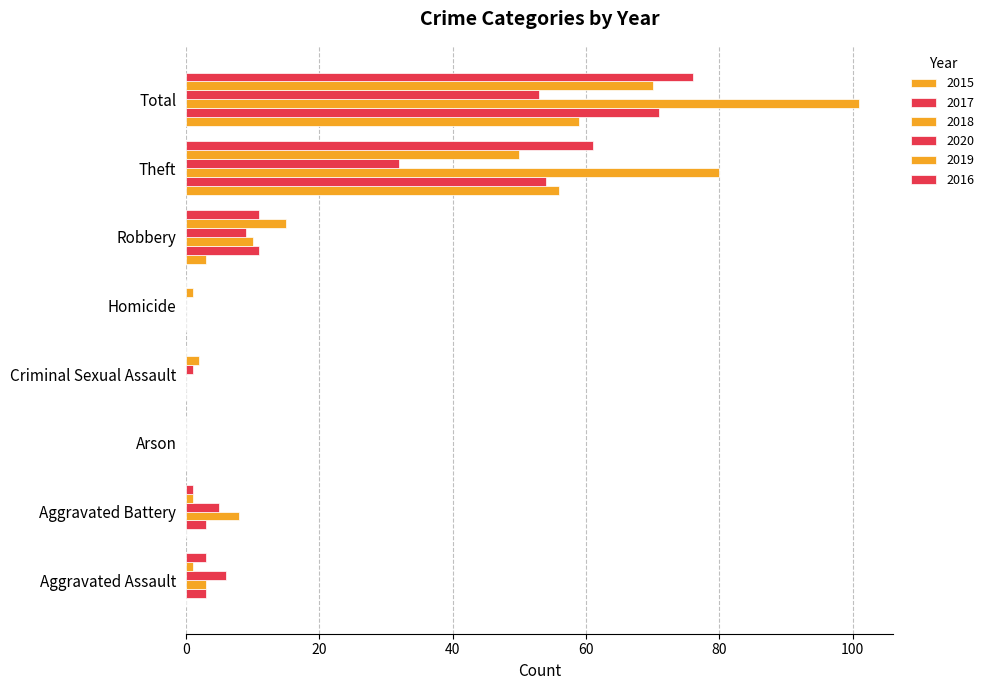

Which series has the largest total across all categories?

2018